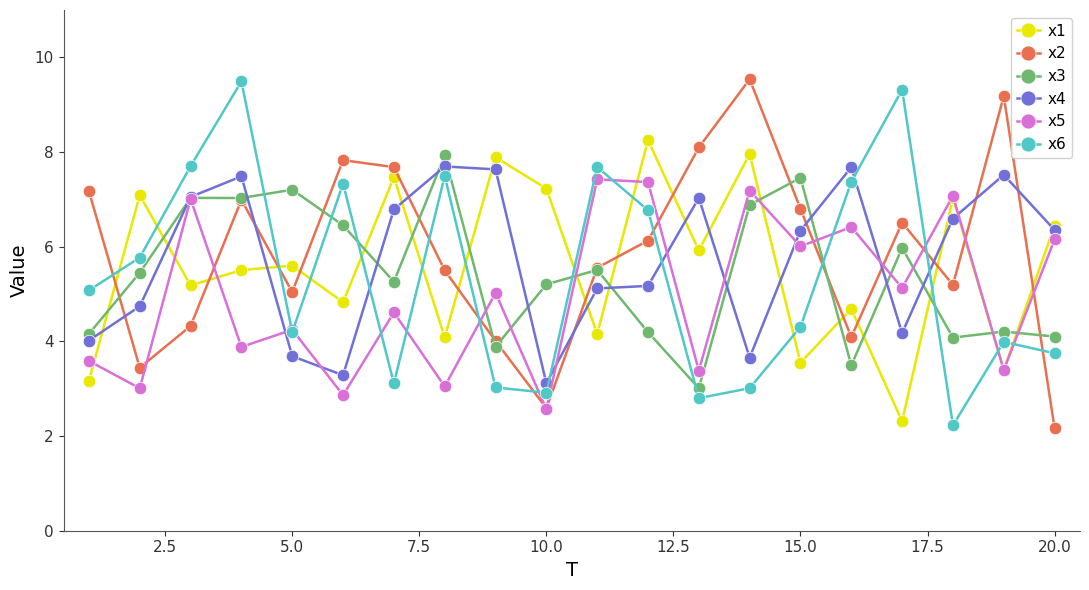

What is the value of the x5 point at the 11th from the left?

7.4